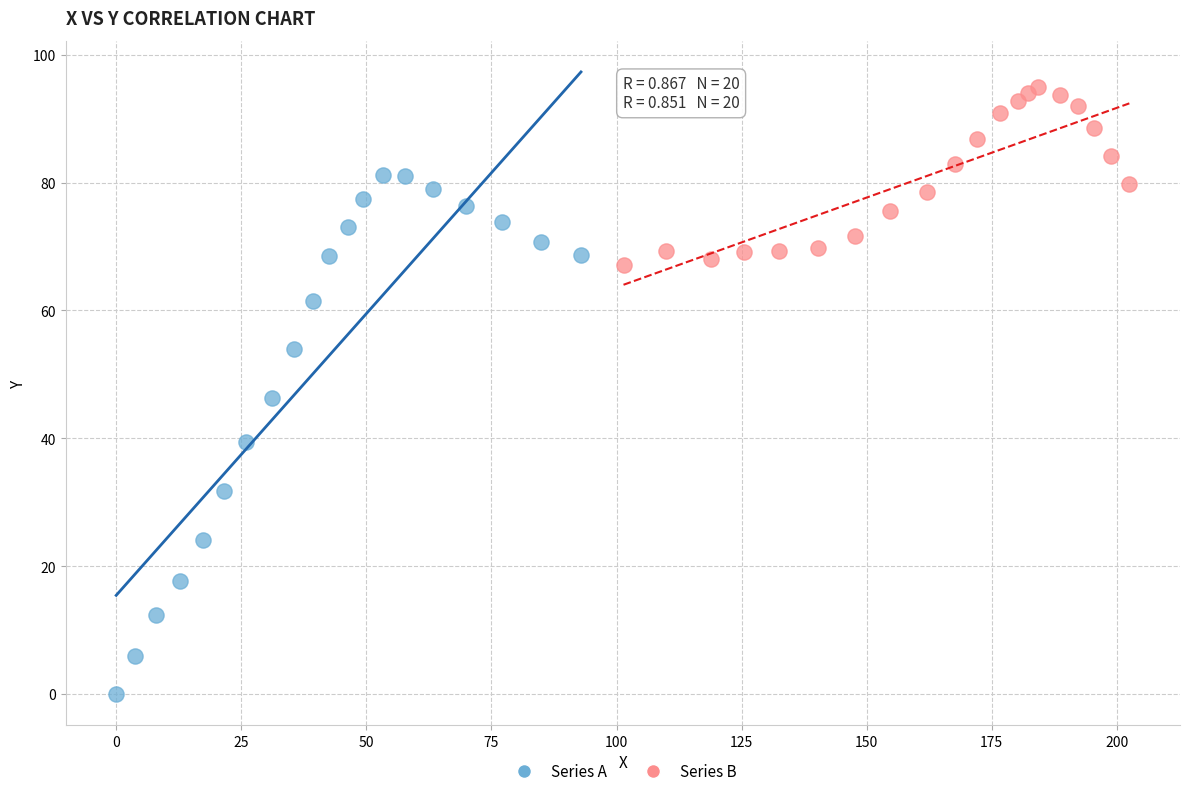

Which series contains the highest Y value?

Series B